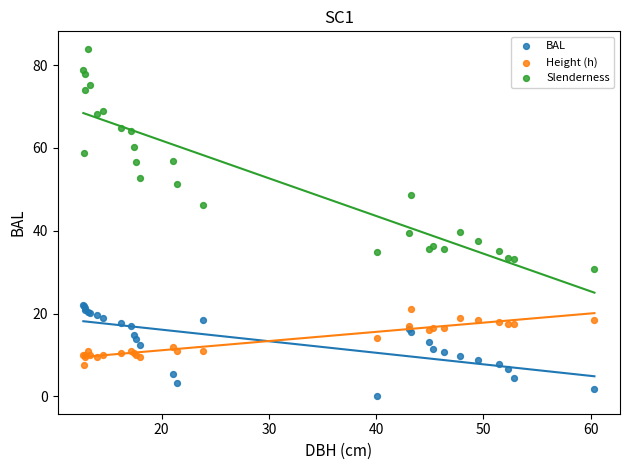

Which series contains the lowest Y value?

BAL